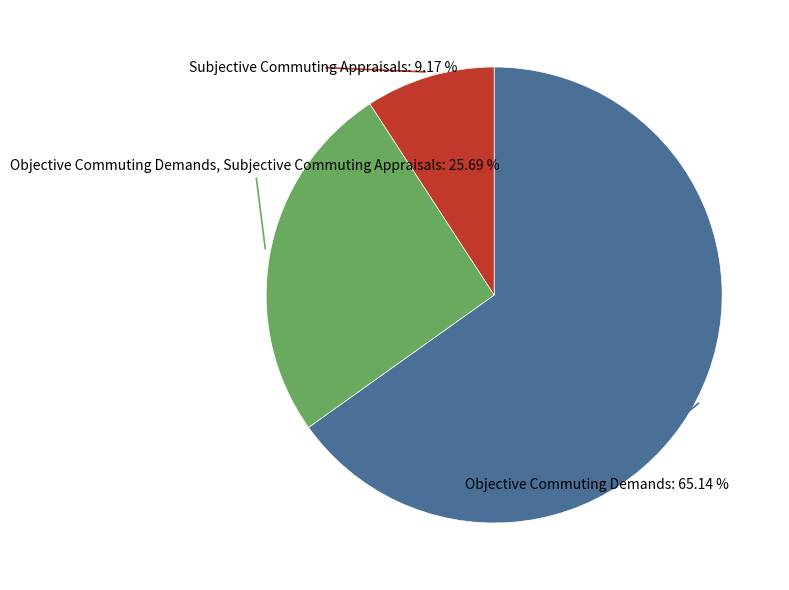

Does any single category account for the majority?

Yes